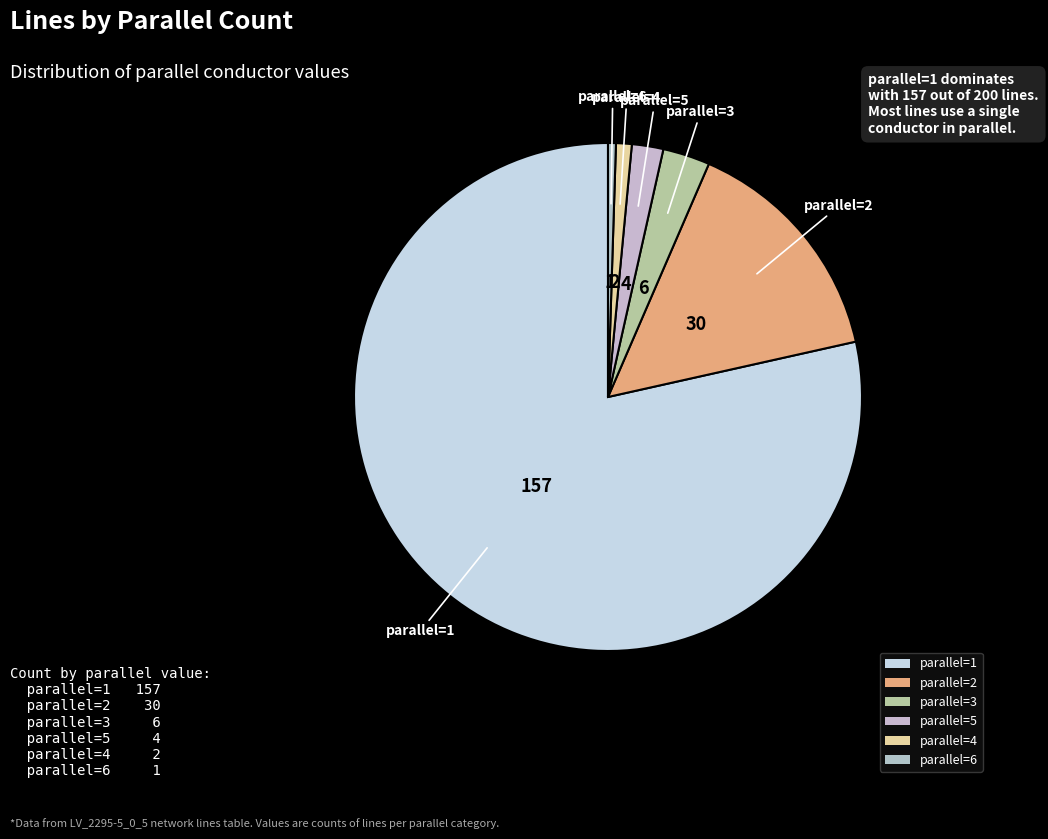

Combined, do parallel=3 and parallel=1 account for over 50%?

Yes